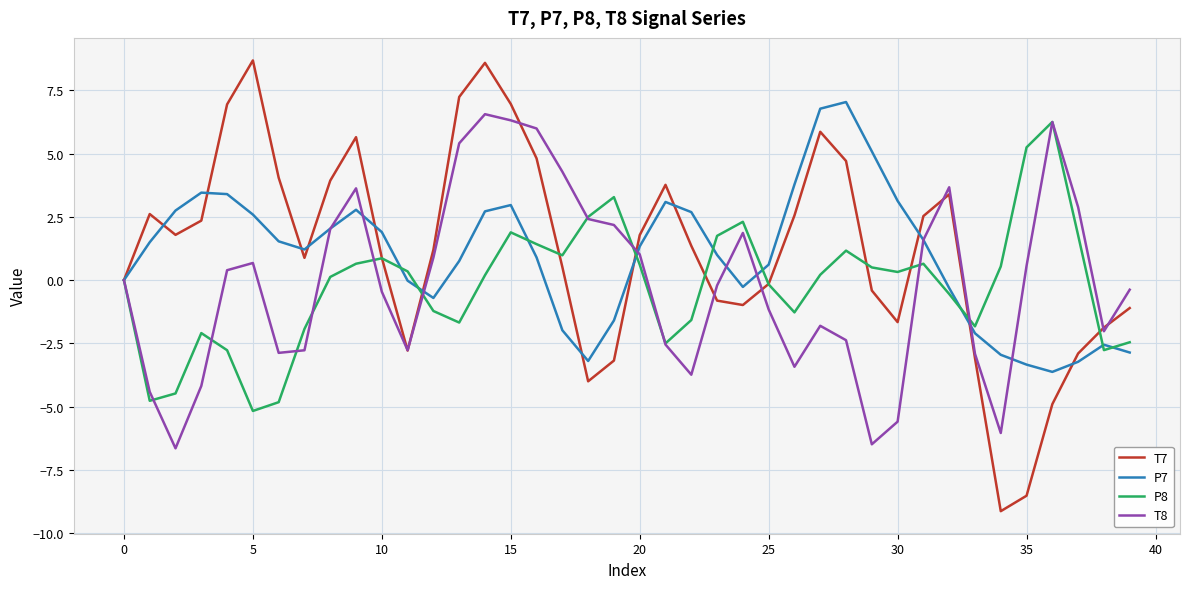

Which series has the largest range (max minus min)?

T7